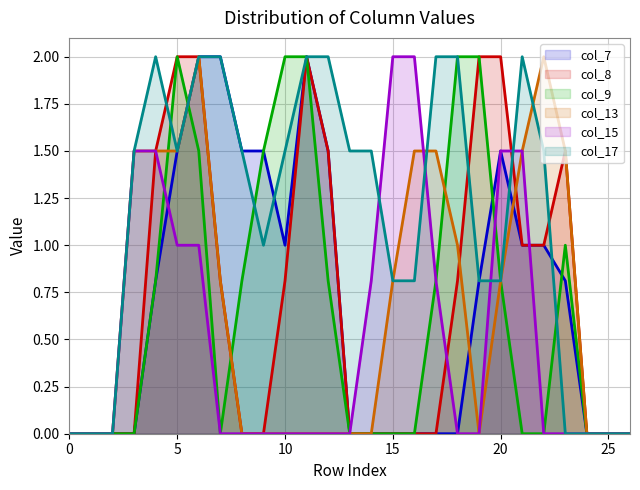

Which series has the largest range (max minus min)?

col_7